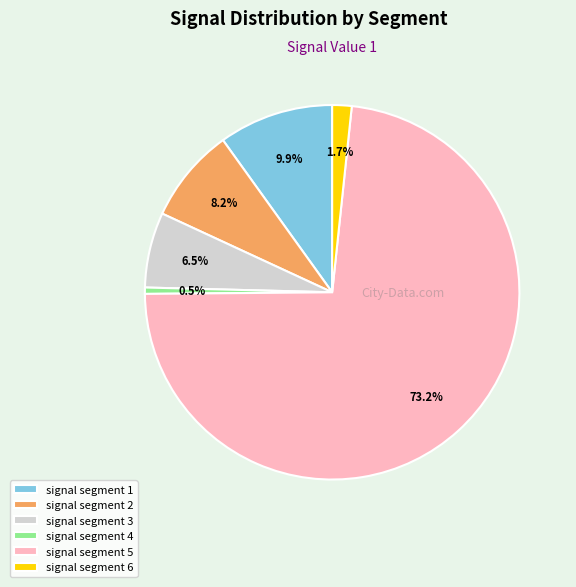

To the nearest percent, what percentage of the pie is signal segment 5?

73%